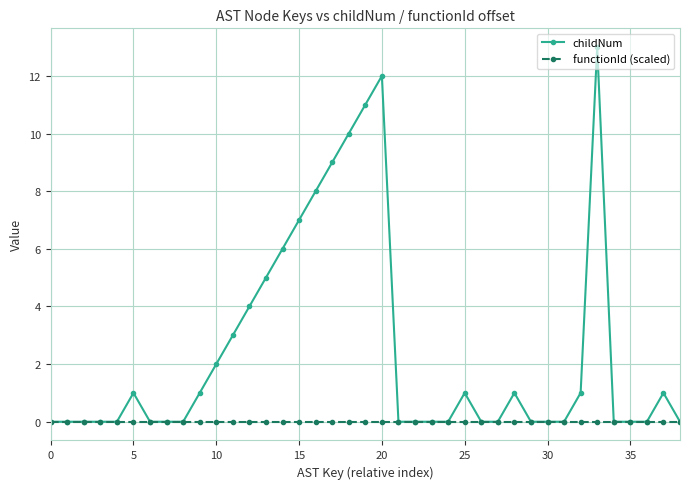

What is the greatest value displayed?

13